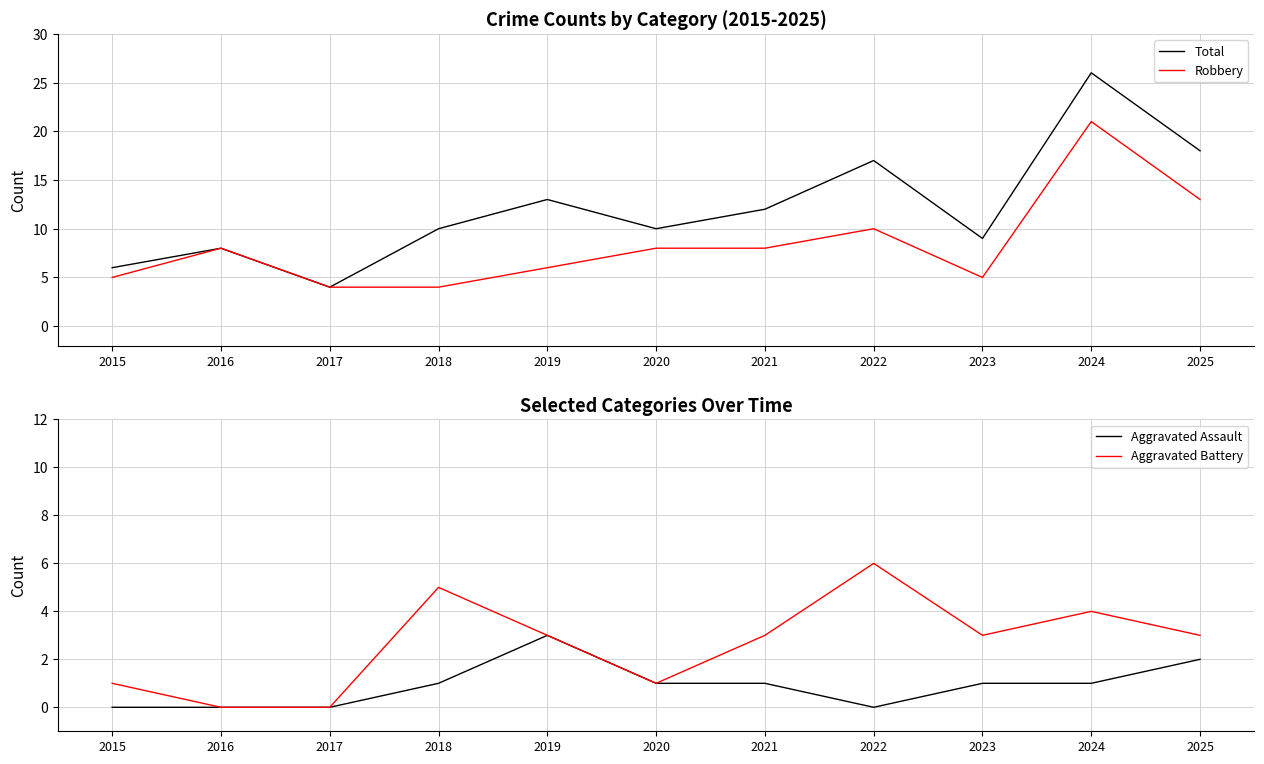

How many interior local peaks does the Robbery series have?

3